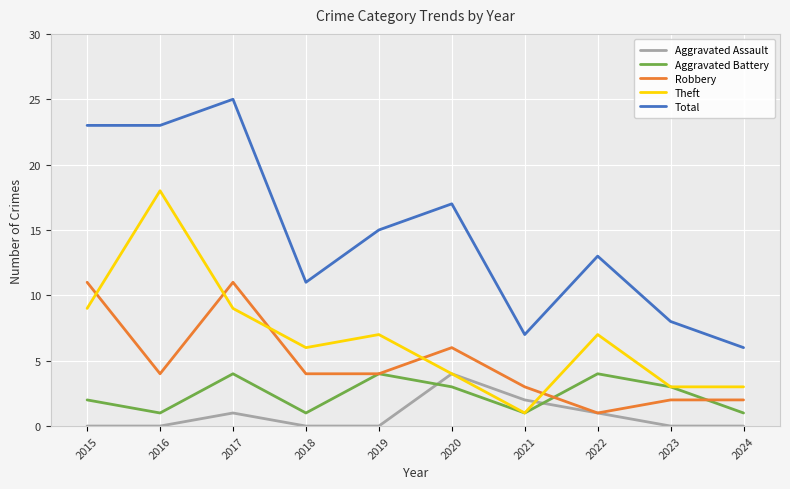

At which category does the chart reach its peak across all series?

2017